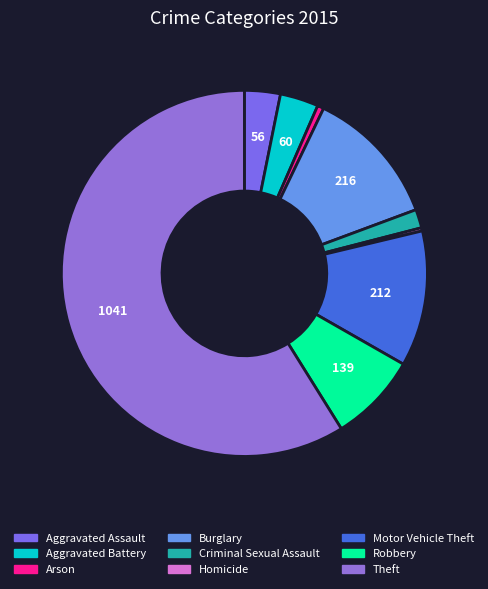

What is the largest slice in the pie chart?

Theft